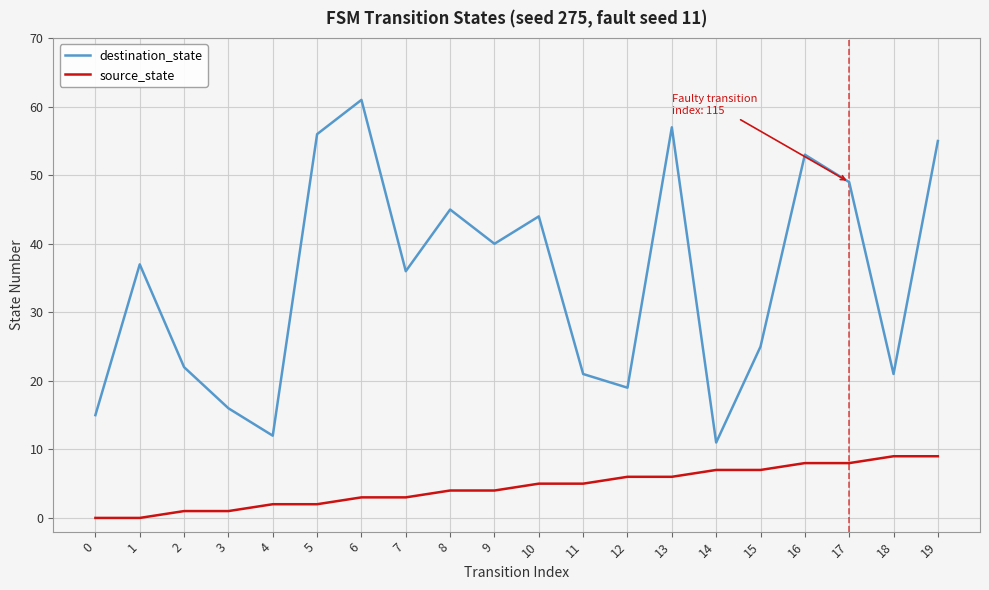

Rank the series by their average value, from highest to lowest.

destination_state, source_state